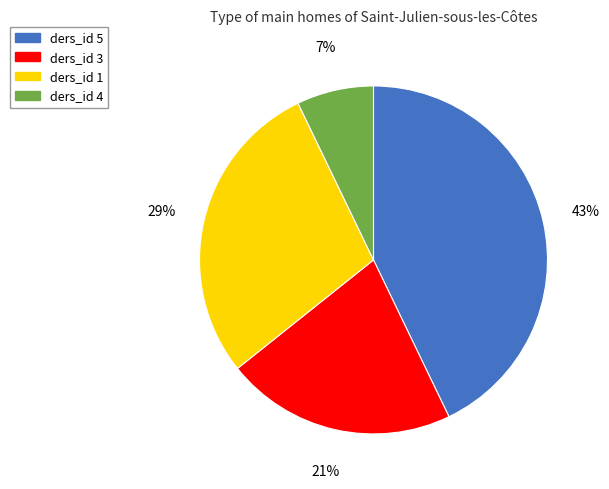

Does any single category account for the majority?

No